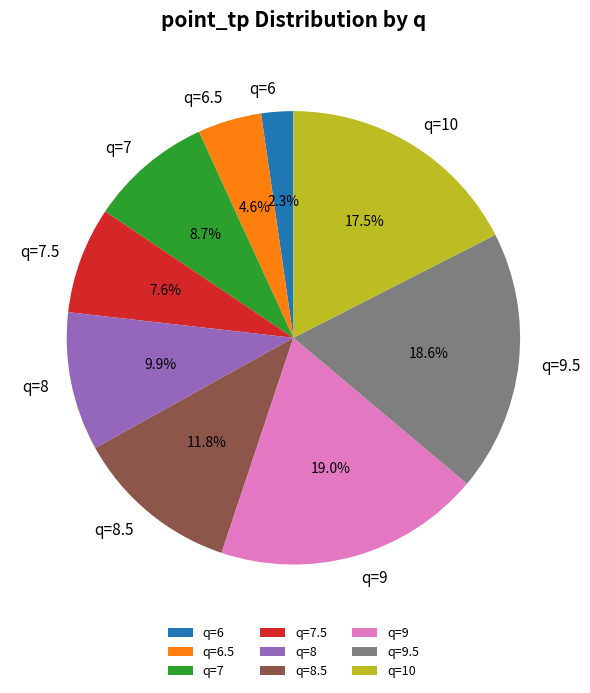

Is it true that q=10 is 31% of the pie?

False